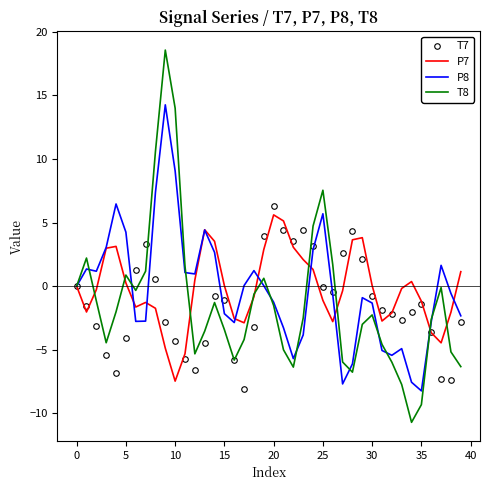

What are all the series names shown in the legend?

T7, P7, P8, T8